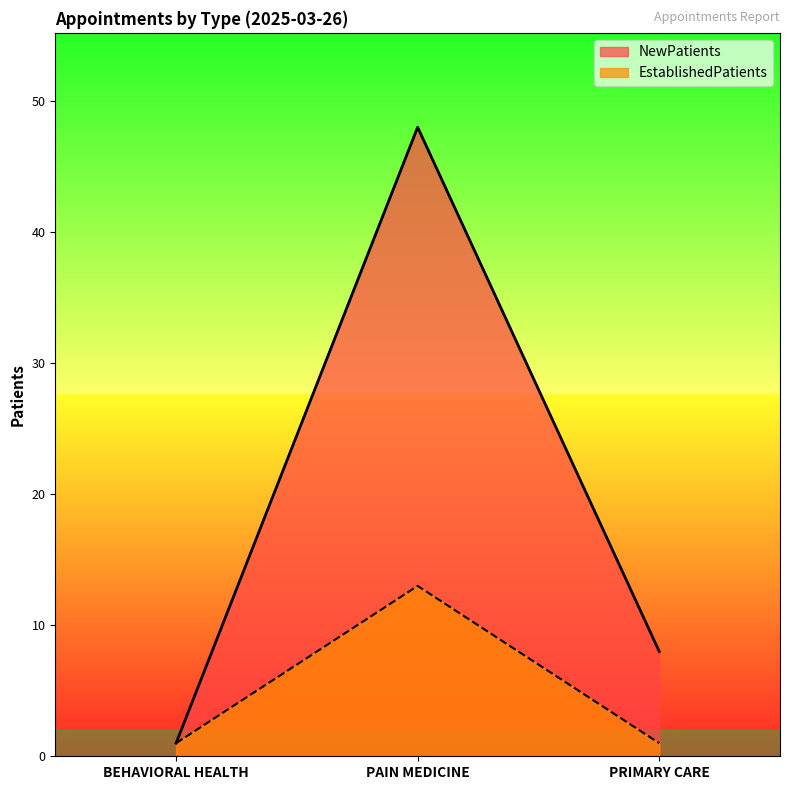

What is the label of the 3rd point from the left?

PRIMARY CARE